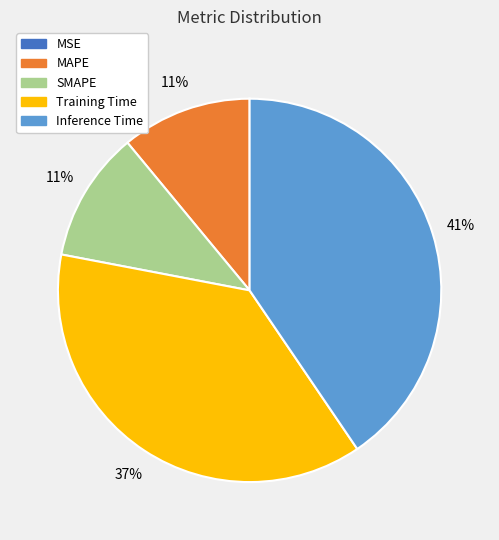

To the nearest percent, what is the difference between the largest and smallest slice percentages?

41%